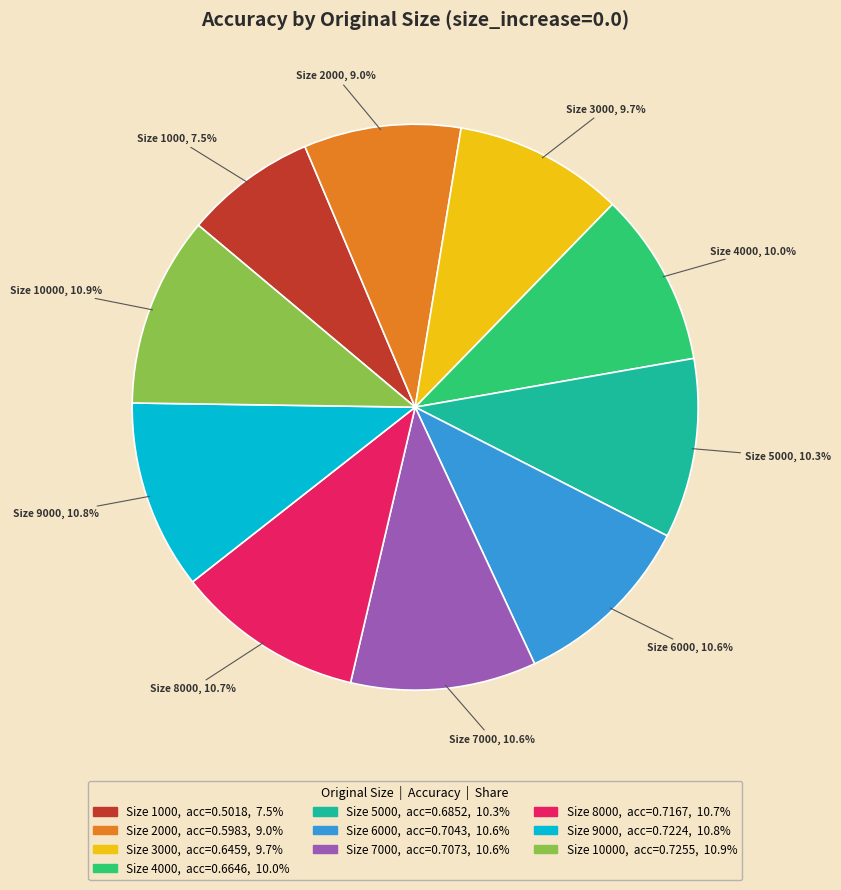

Is there a majority slice in this chart?

No